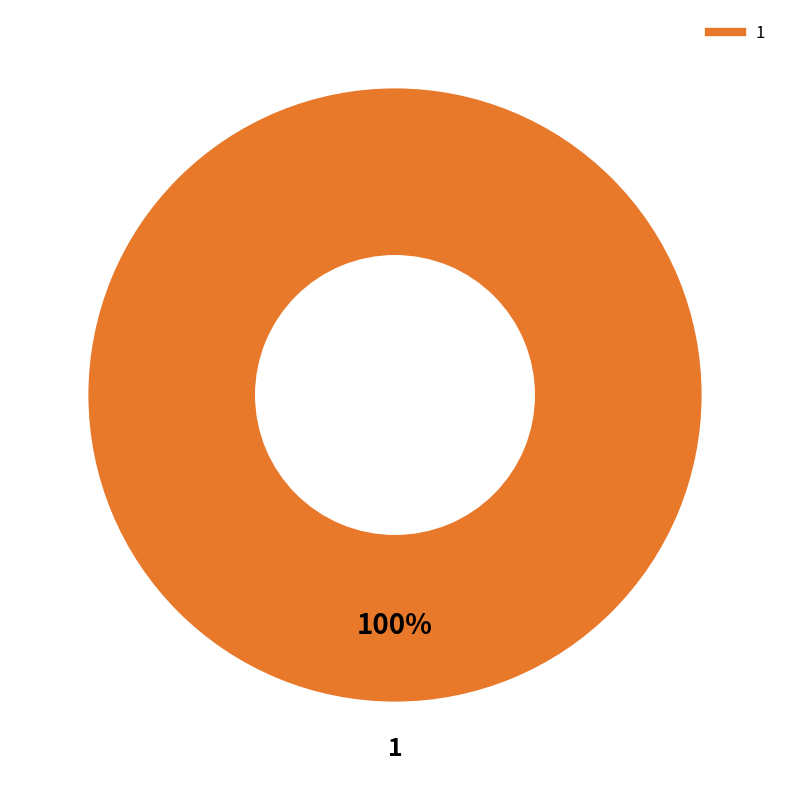

Is there any slice that represents more than half of the pie?

Yes